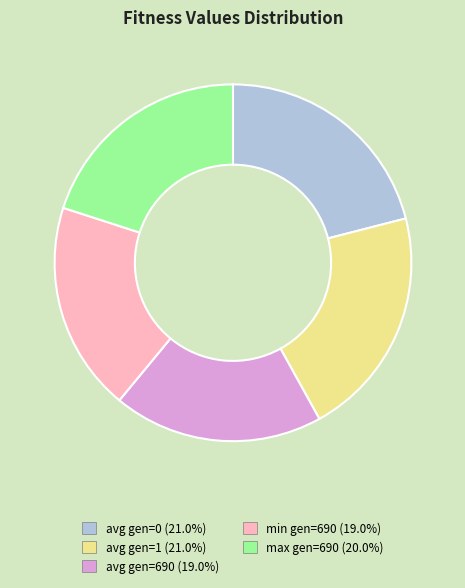

Combined, do avg gen=0 and avg gen=1 account for over 50%?

No